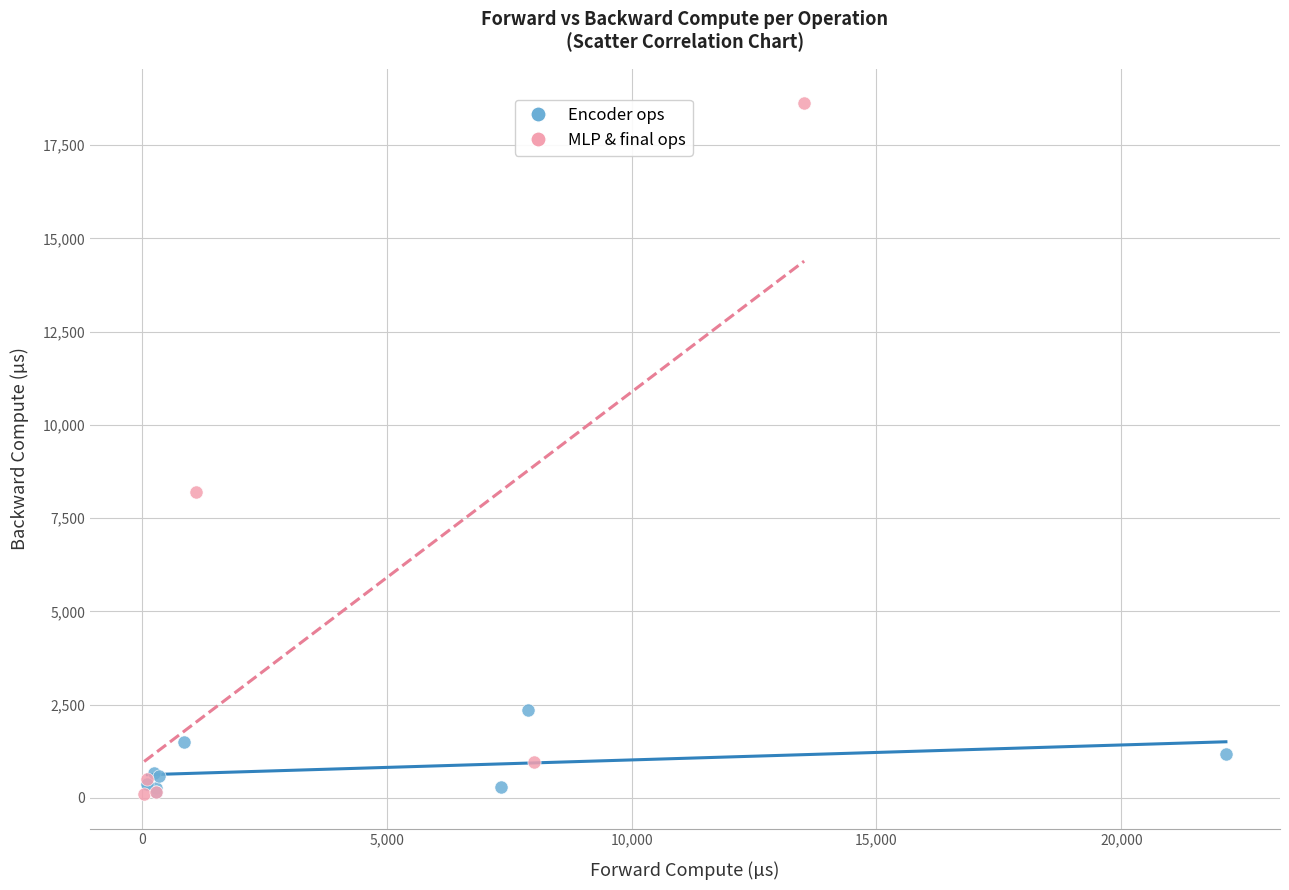

Which series has the widest spread of Y values?

MLP & final ops